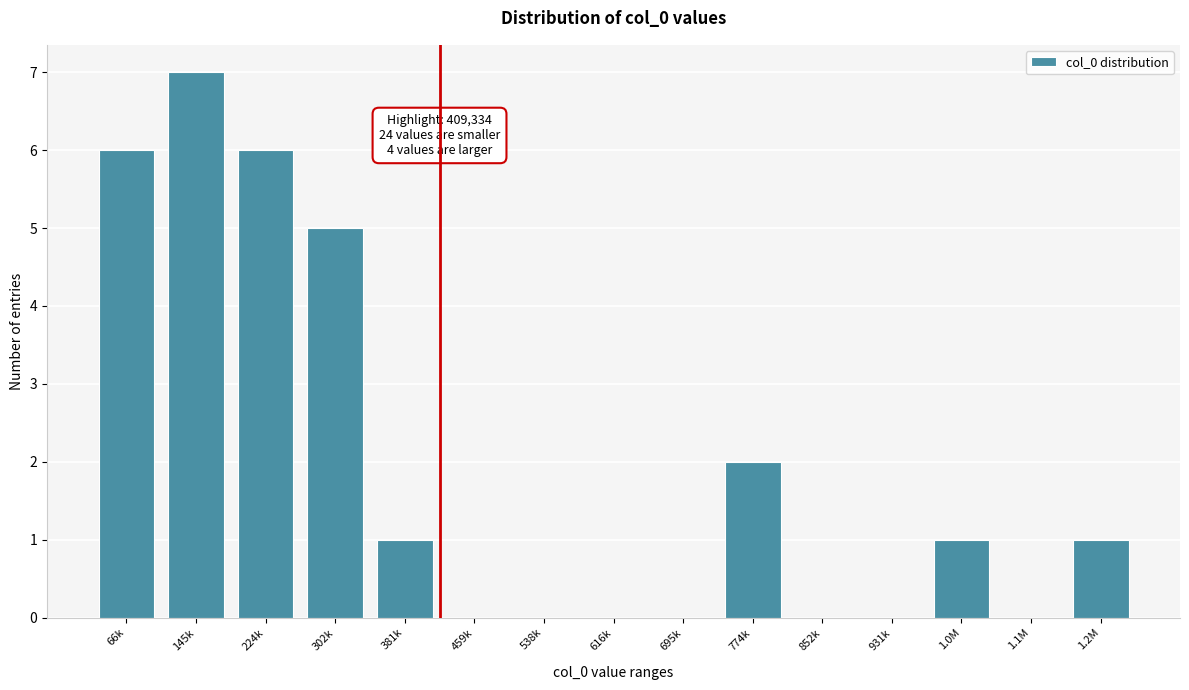

Reading left to right, extract all data points from this chart.

66k=6	145k=7	224k=6	302k=5	381k=1	459k=0	538k=0	616k=0	695k=0	774k=2	852k=0	931k=0	1.0M=1	1.1M=0	1.2M=1